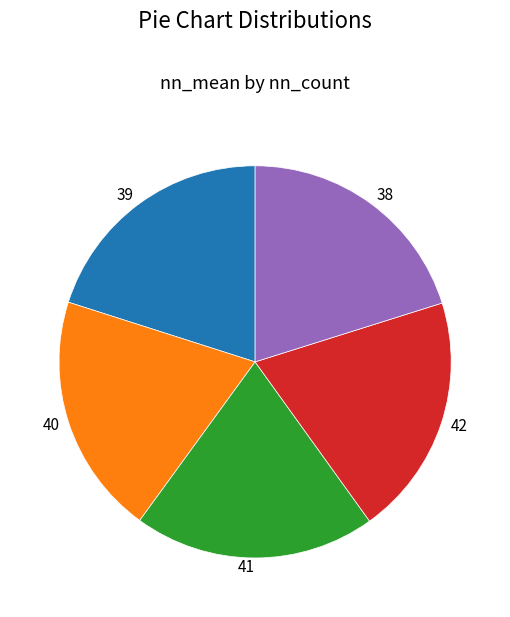

The 41 slice represents 28% of the pie. True or false?

False